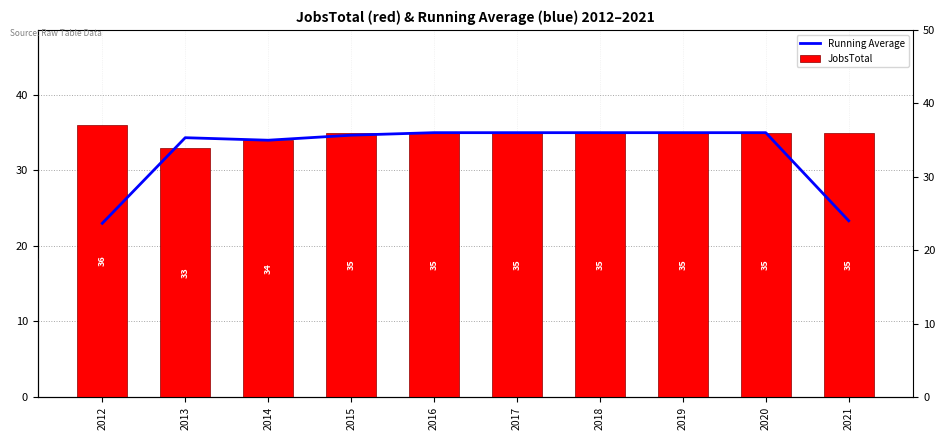

Between 2012 and 2014, which series saw the biggest shift?

Running Average